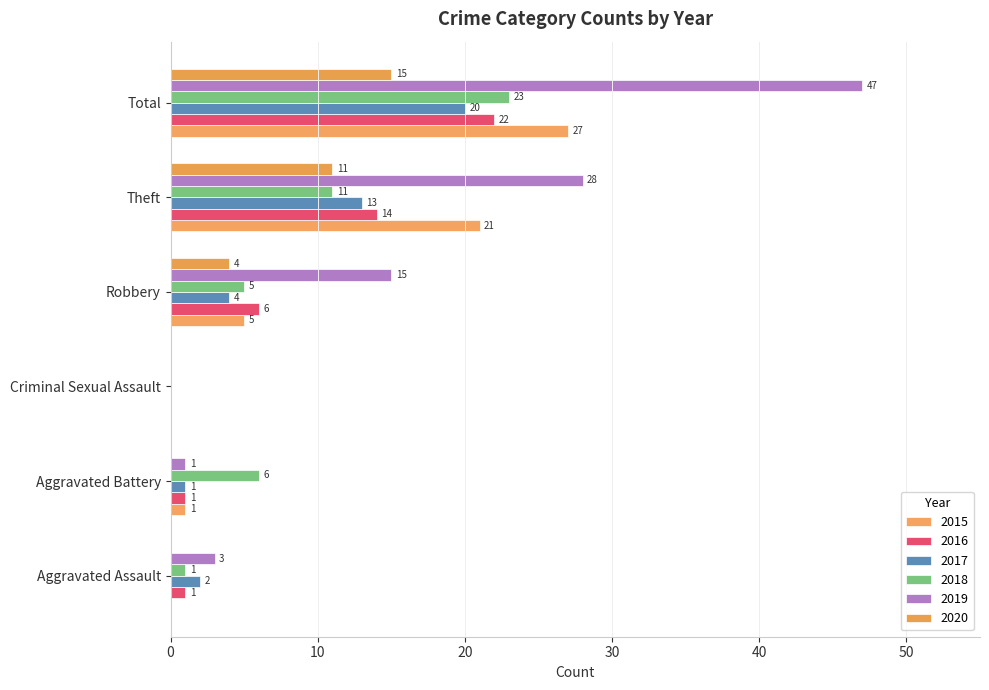

Which series has the largest range (max minus min)?

2019